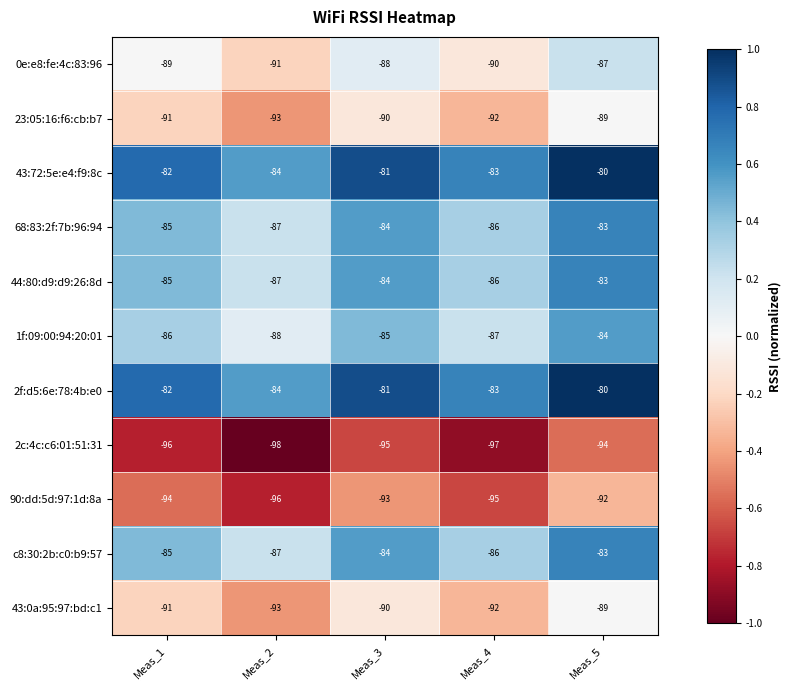

What is the sum of the 2f:d5:6e:78:4b:e0 values at Meas_2 and Meas_1?

-166